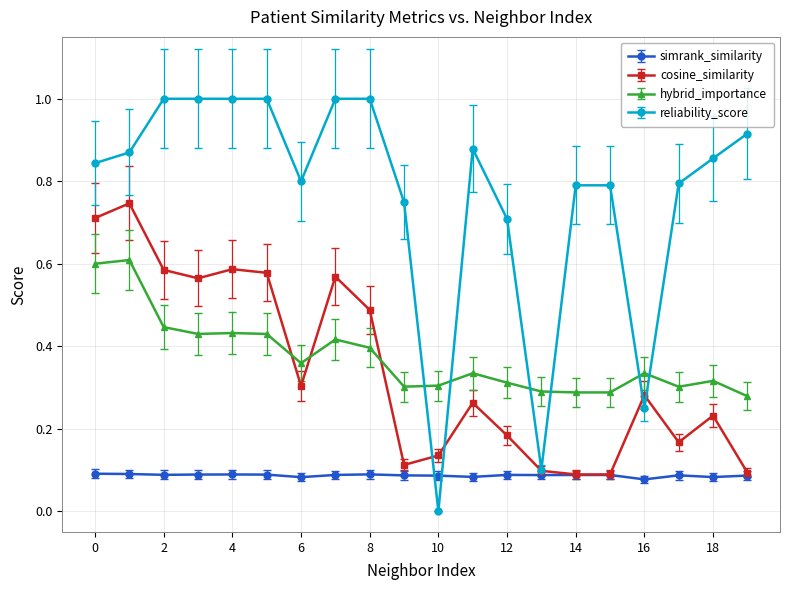

What is the maximum value shown in the chart?

1.0